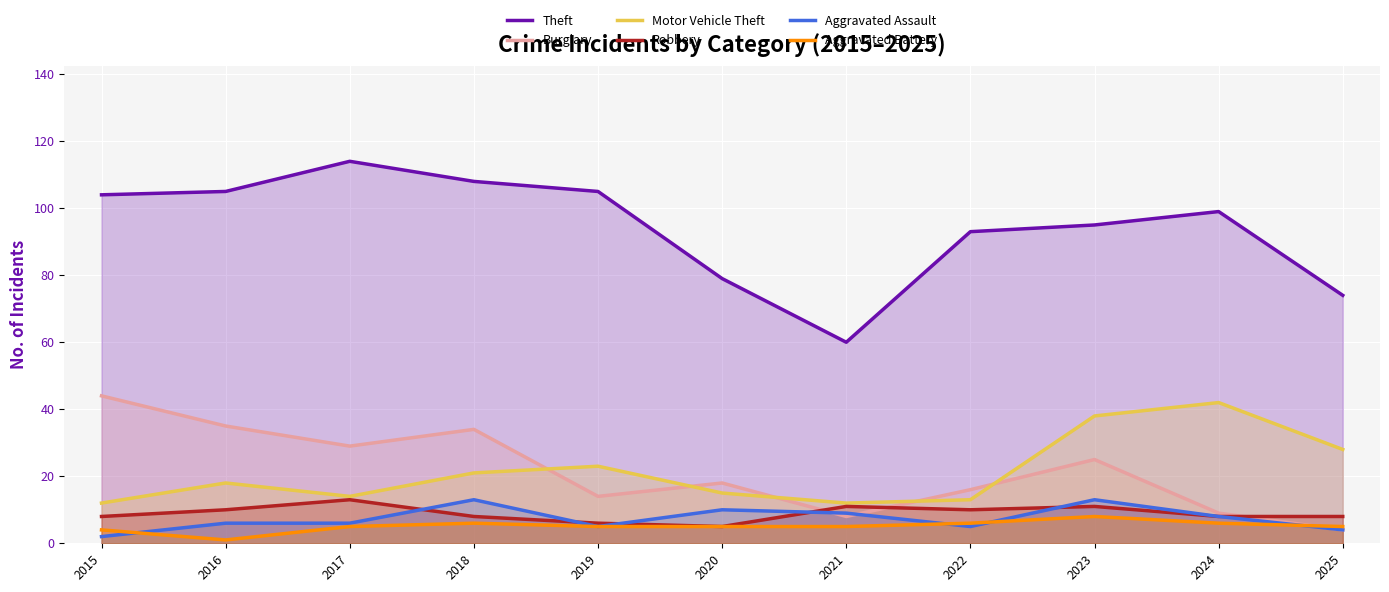

What is the minimum value shown in the chart?

1